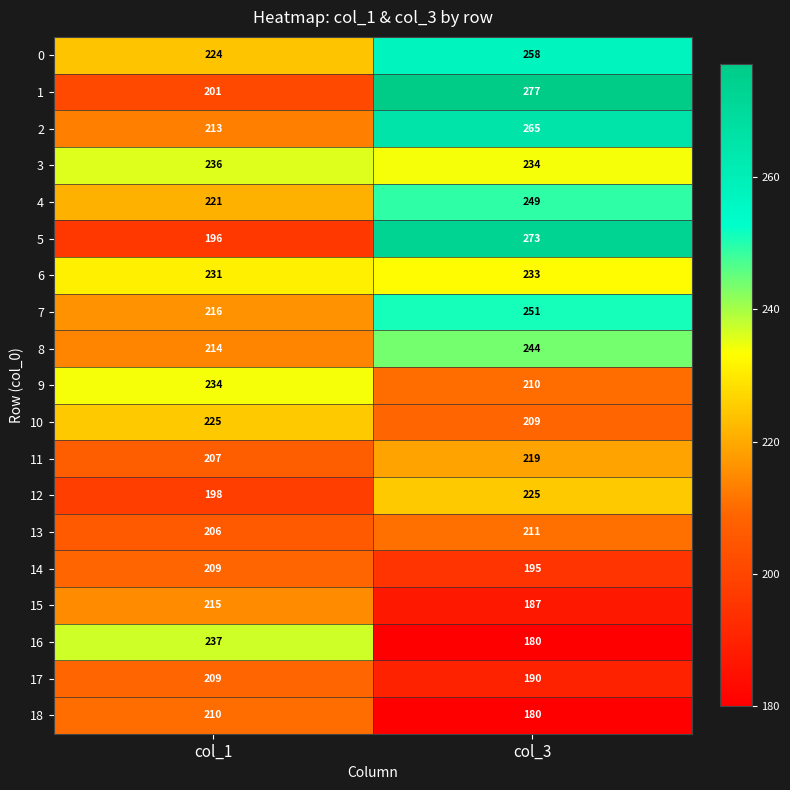

Is it true that 16 equals 76 at col_3?

False